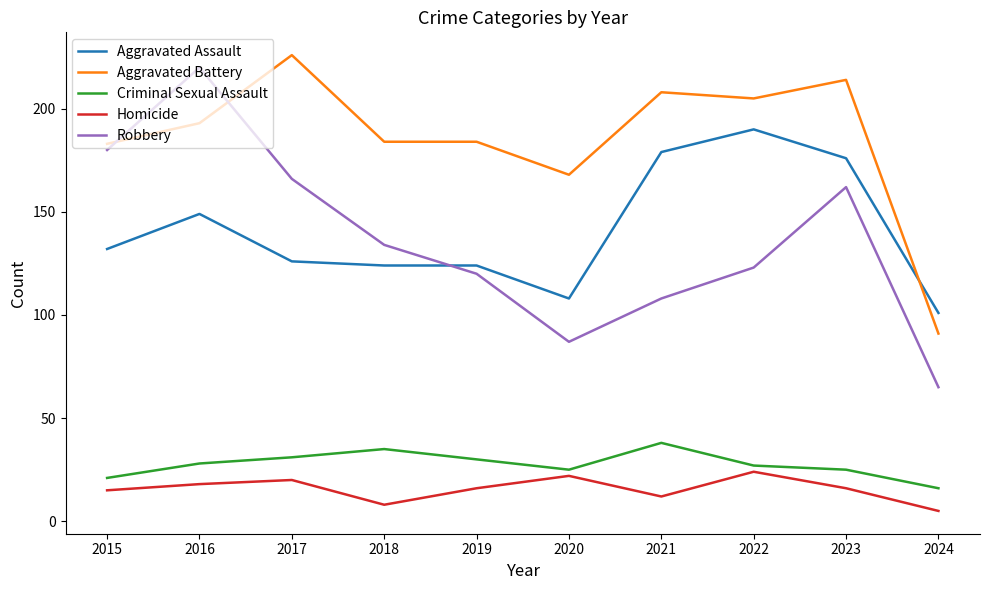

How many lines are shown in the chart?

5